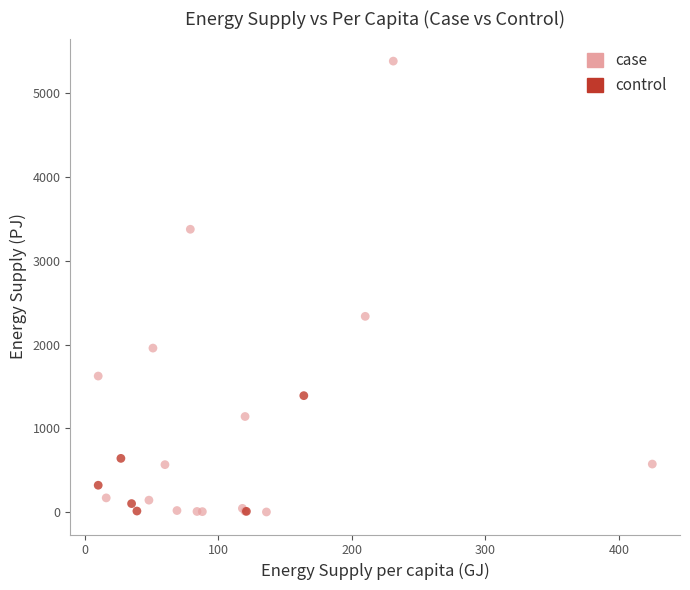

Which series has the largest Y range (max minus min)?

case